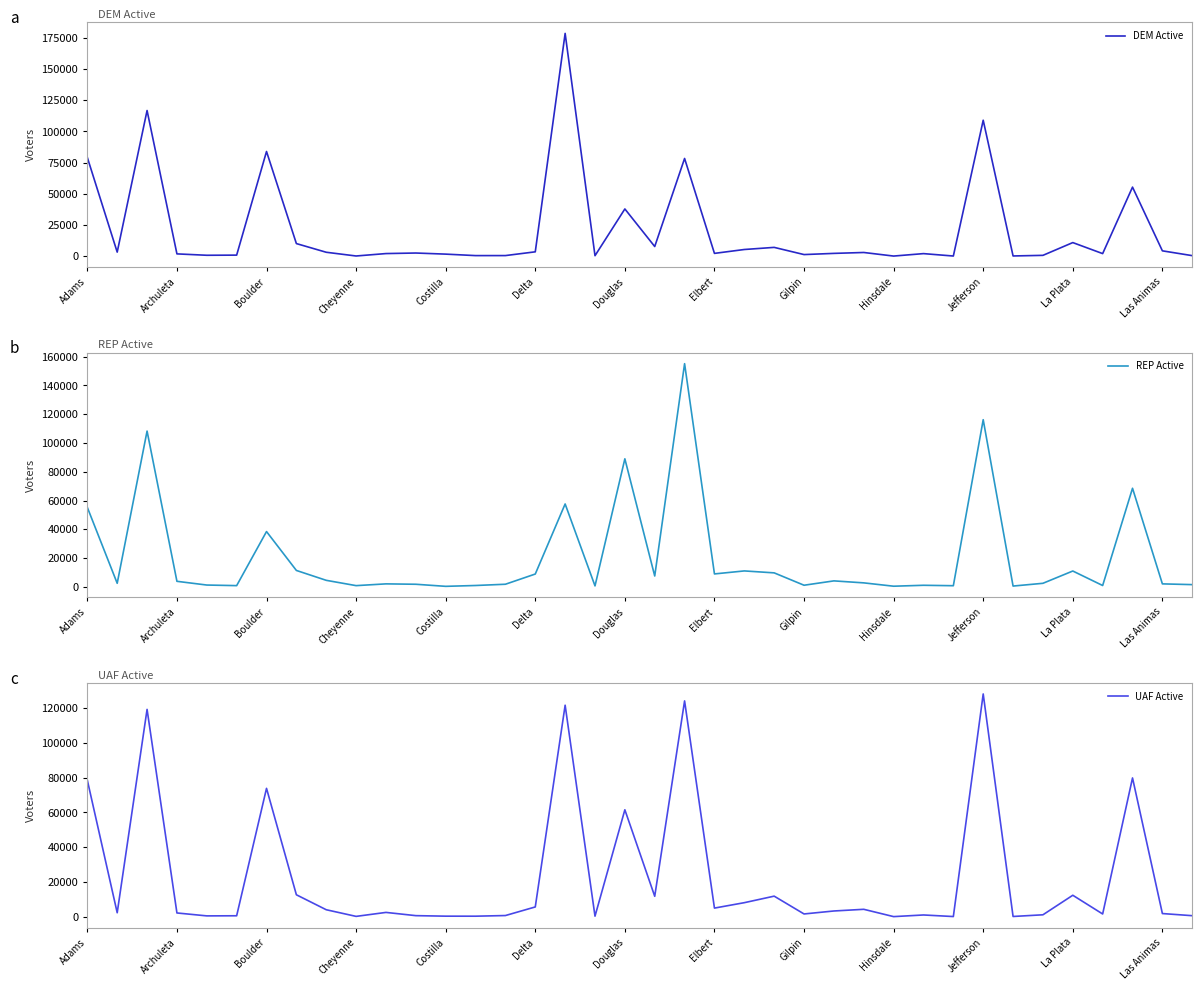

What is the spread (max minus min) of values at 23?

4848